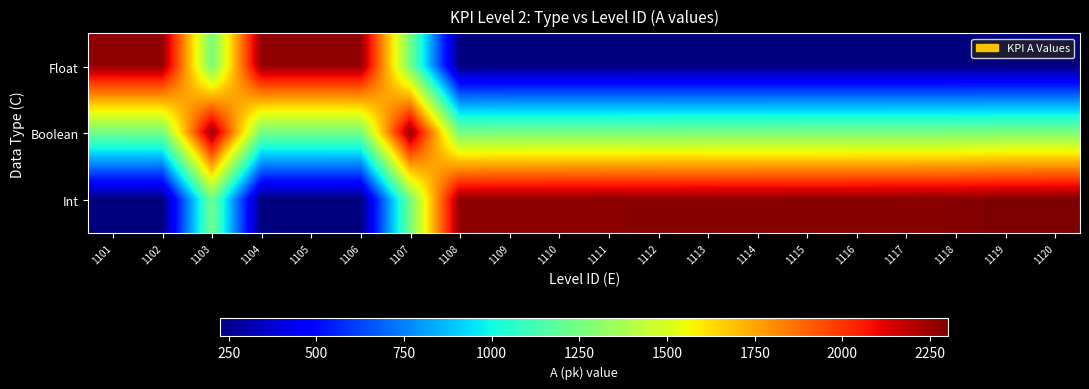

How many categories are shown in the chart?

20